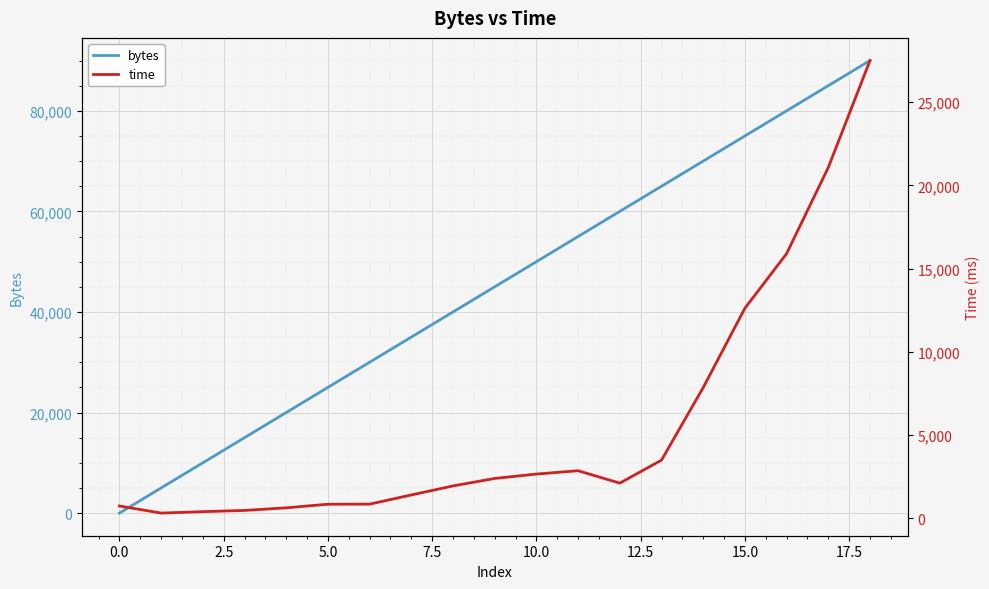

What is the difference between the time values at 15 and 18?

14888.6